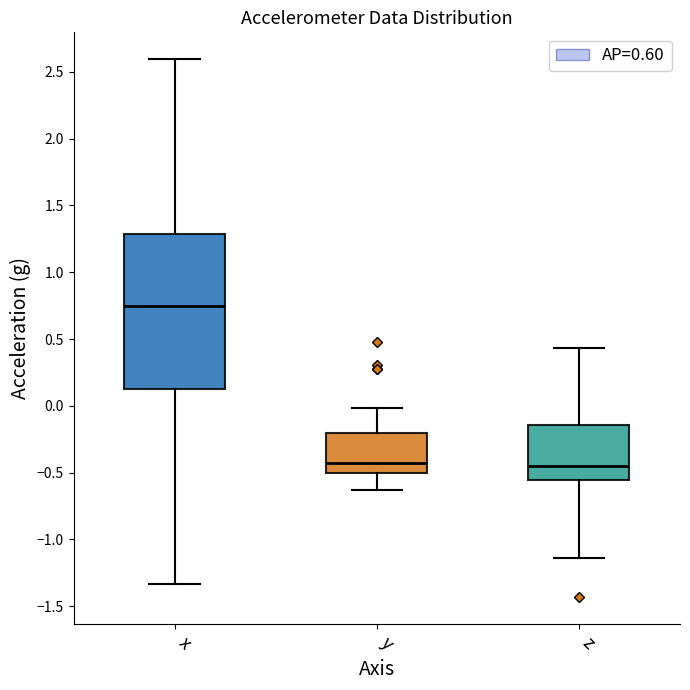

Reading left to right, read every box against the y-axis: the position of its median line, the range the box covers, and the ends of its whiskers. The values are not printed on the chart, so give them approximately, as read against the axis.

x: median 0.75, box 0.15 to 1.30, whiskers -1.35 to 2.60
y: median -0.45, box -0.50 to -0.20, whiskers -0.65 to 0.00
z: median -0.45, box -0.55 to -0.15, whiskers -1.15 to 0.45